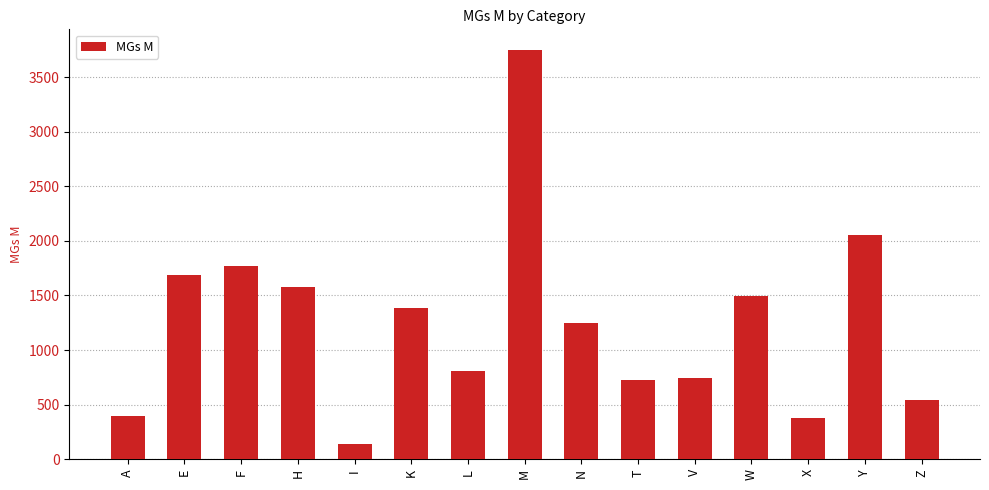

Which label corresponds to the largest value in the chart?

M